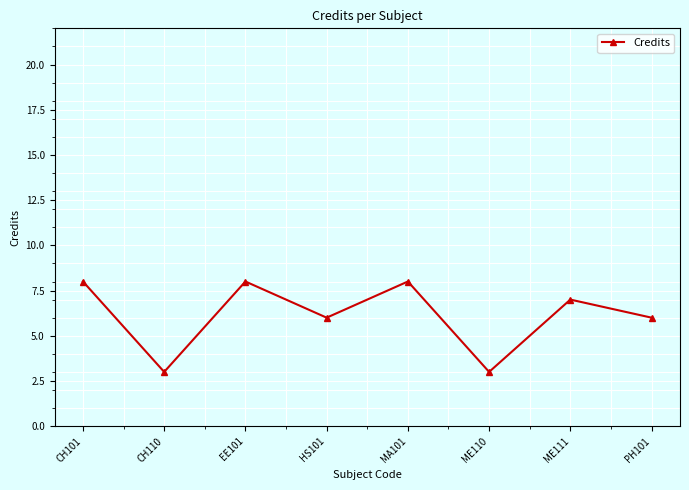

What is the maximum value shown in the chart?

8